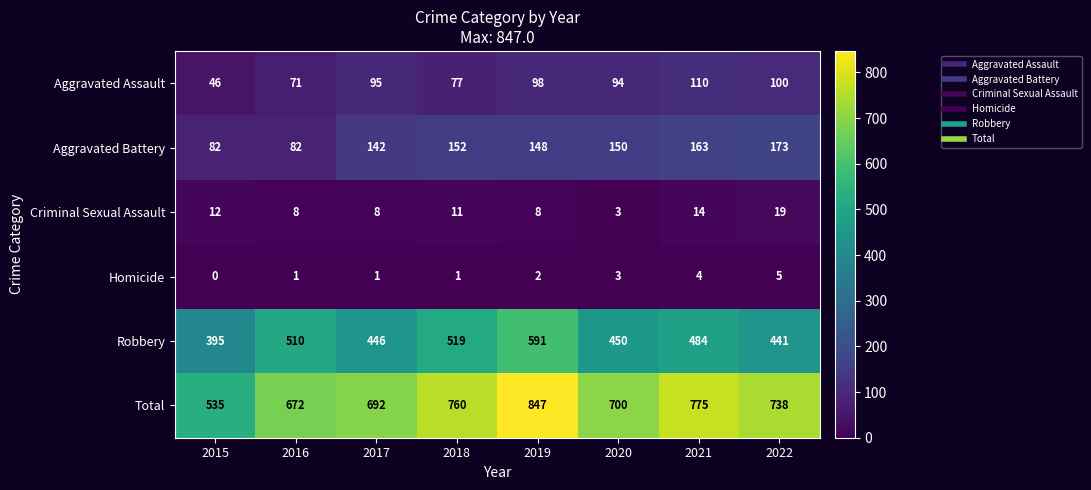

Count the number of data series in this chart.

6